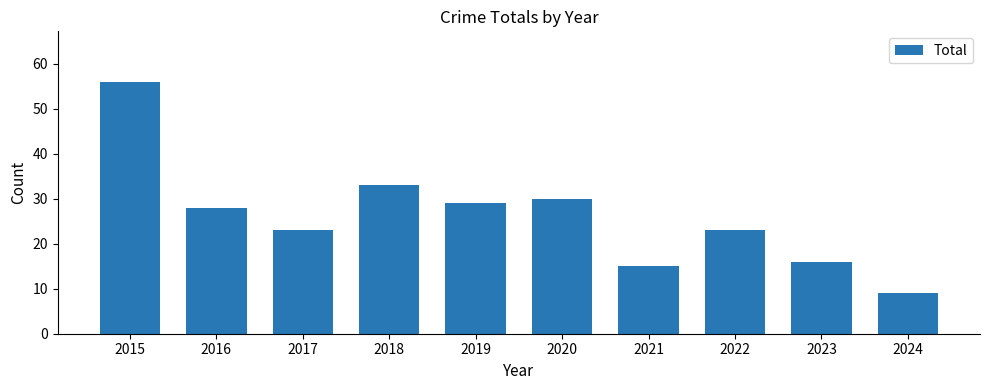

At which category does the chart reach its minimum across all series?

2024